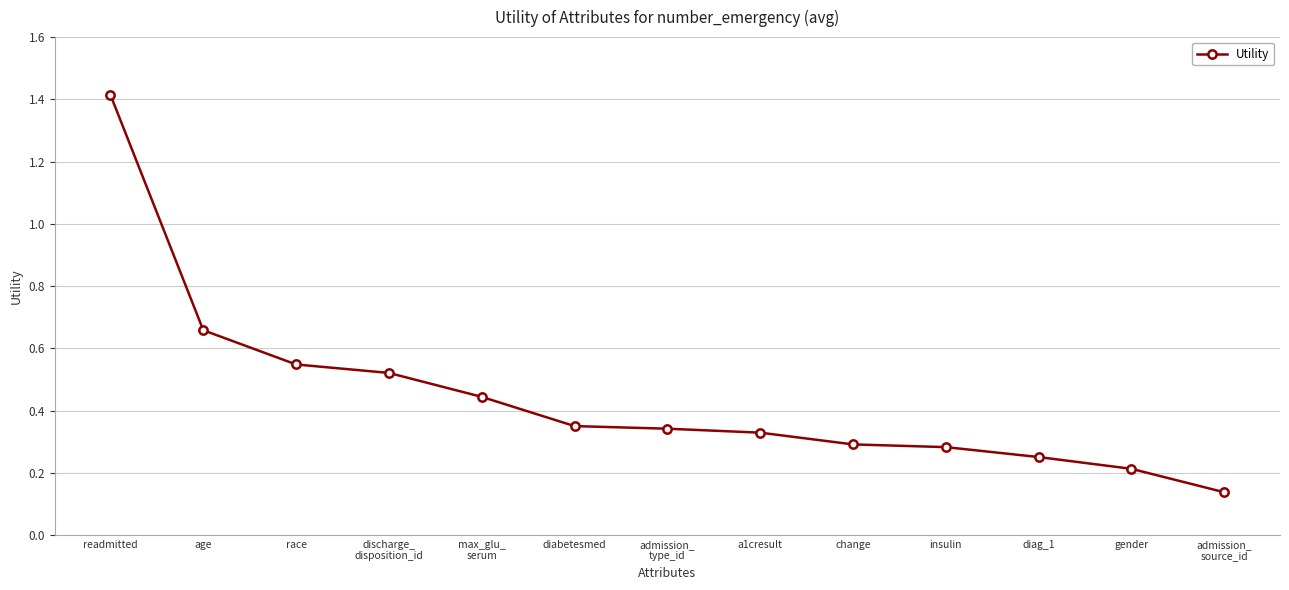

What value does the data have at readmitted?

1.4